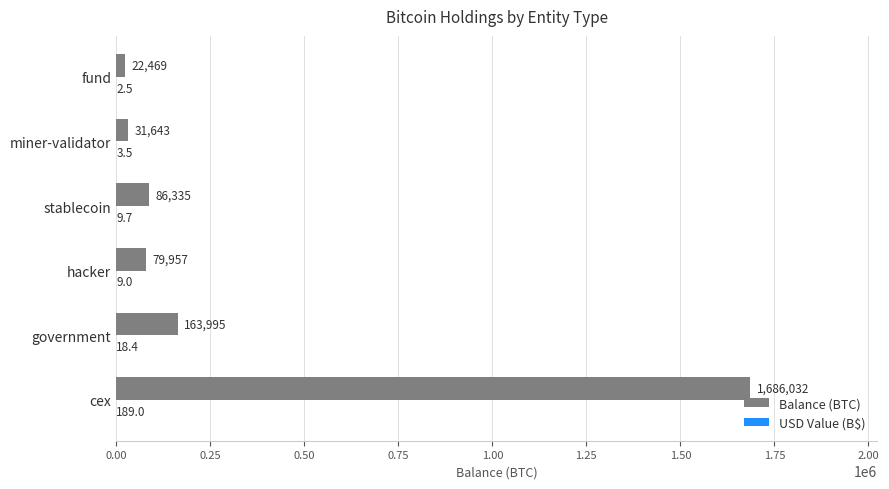

At which category is the sum across all series the highest?

cex